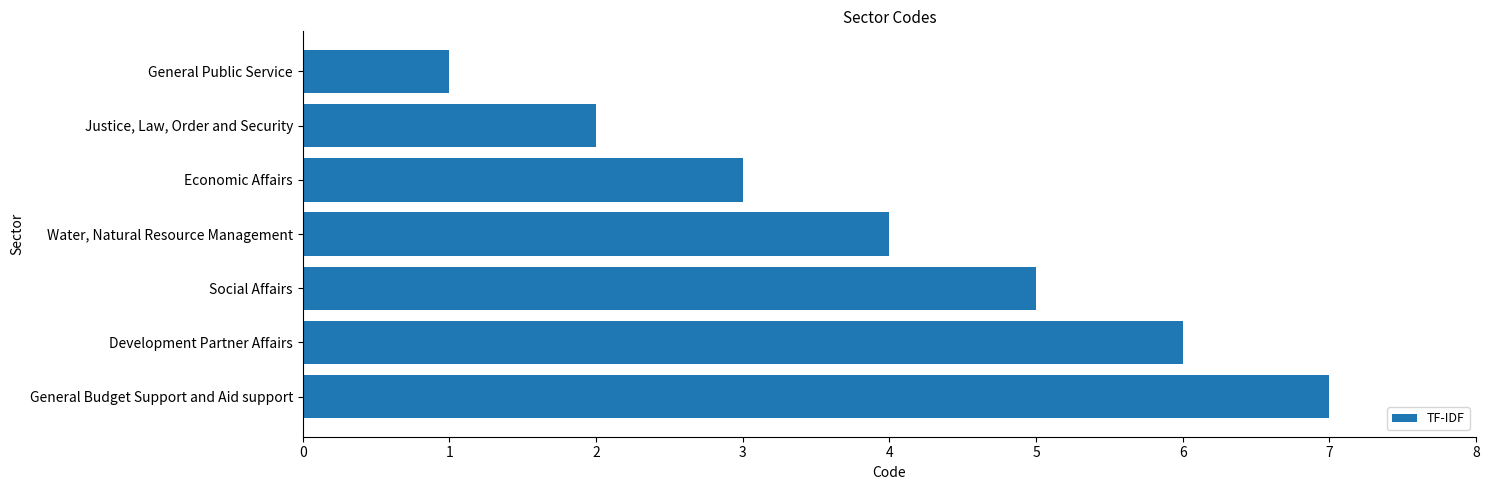

What is the maximum value shown in the chart?

7